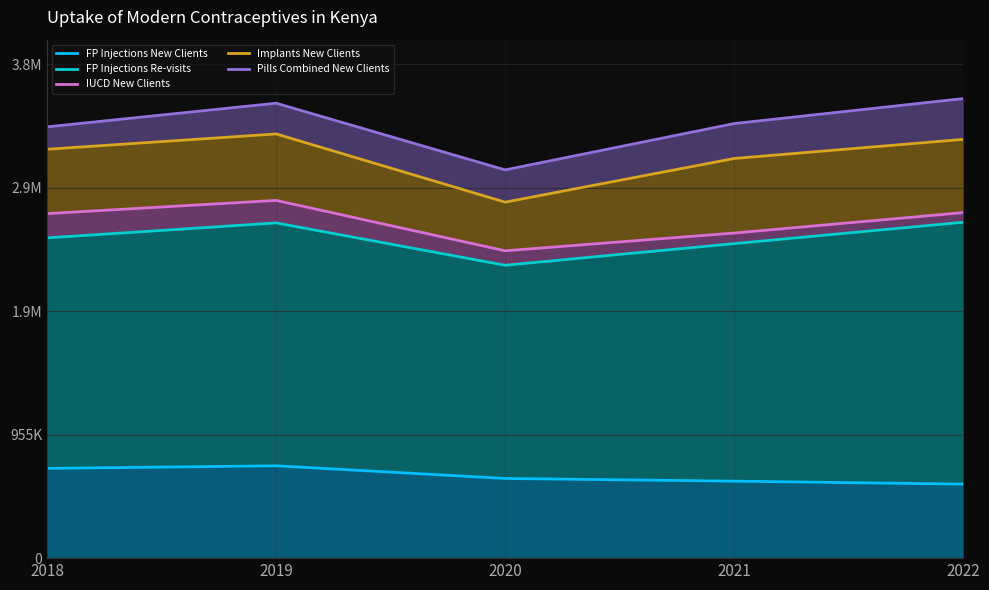

What is the approximate value of FP Injections New Clients at 2020, to the nearest 10?

616530